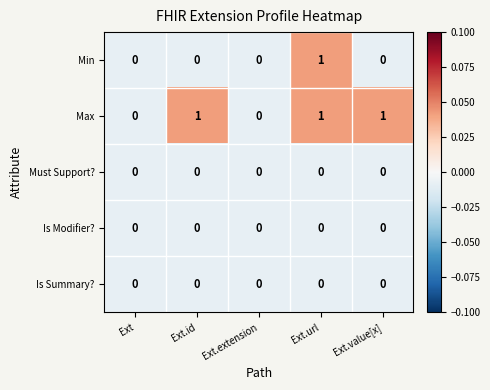

Is the value of Max at Ext.url greater than the value of Min at Ext.extension?

Yes